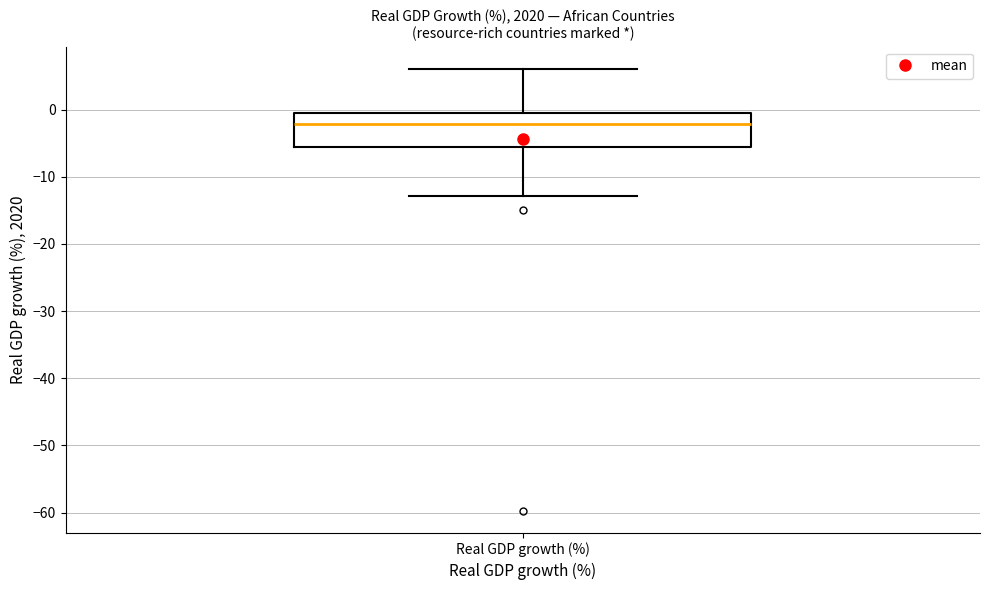

Read this box plot against the y-axis: the position of the median line, the range covered by the box, and the ends of both whiskers. The values are not printed on the chart, so give them approximately, as read against the axis.

median -2, box -6 to 0, whiskers -13 to 6